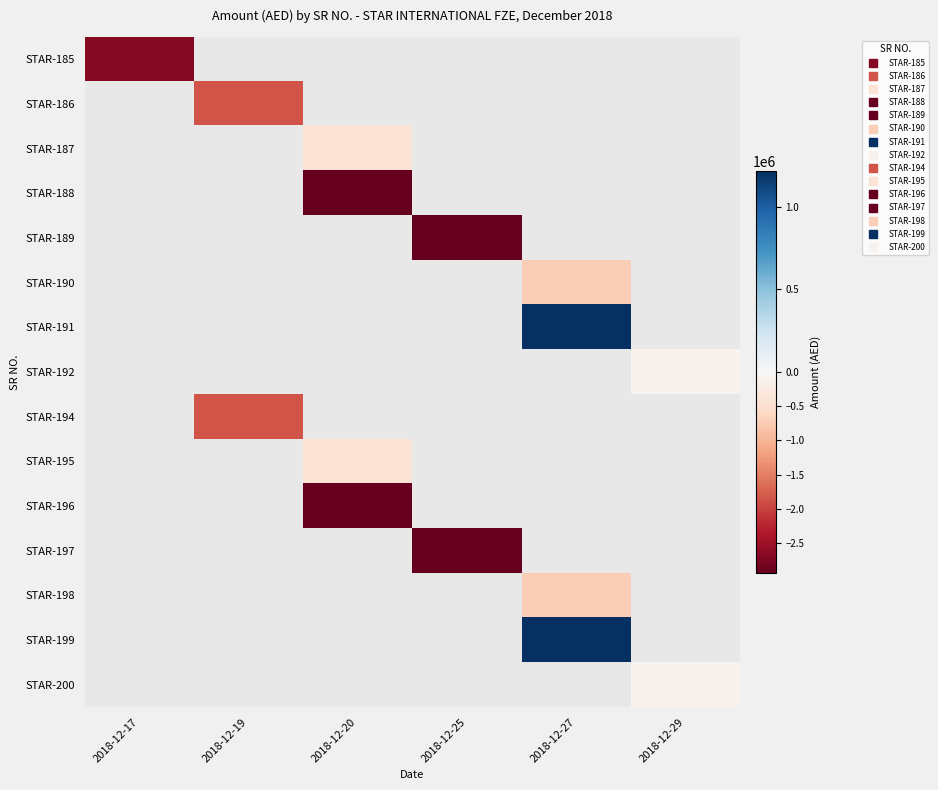

Which category has the highest value across all series?

2018-12-27